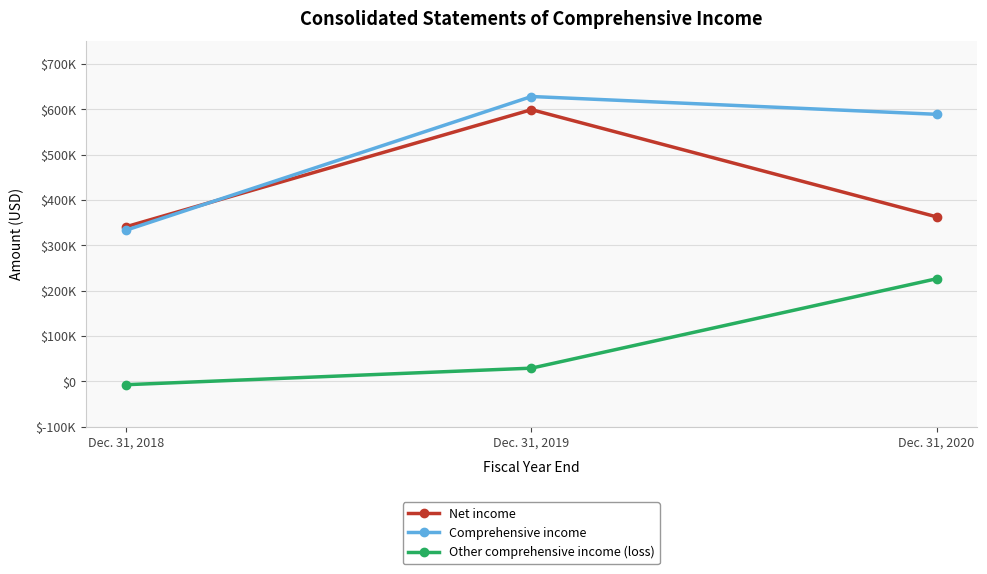

Rank the series at Dec. 31, 2018 from lowest to highest value.

Other comprehensive income (loss), Comprehensive income, Net income